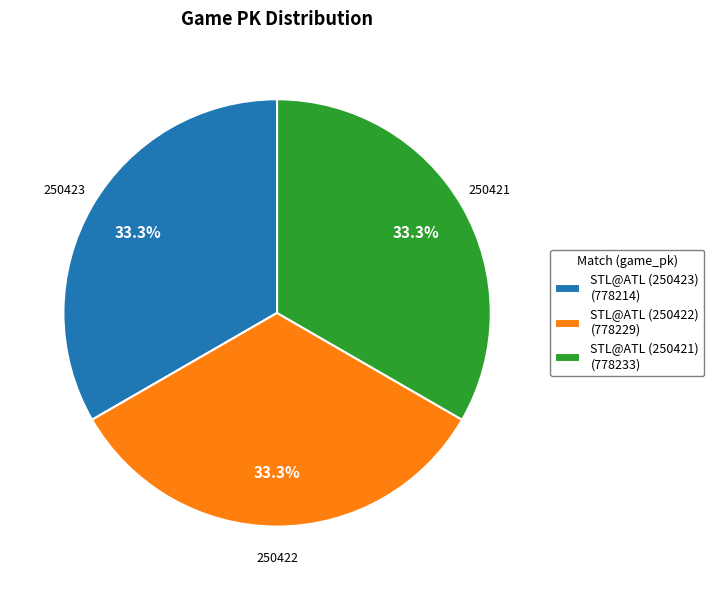

Approximately how many times larger is the value at STL@ATL (250423) (778214) compared to STL@ATL (250422) (778229)?

1.0